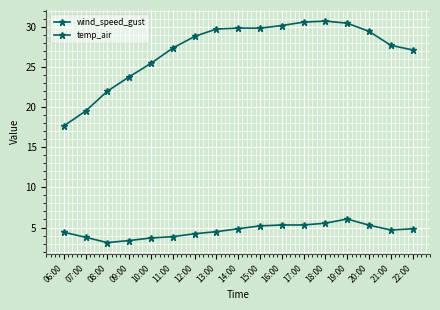

Is this an area chart (filled region under the line)?

No